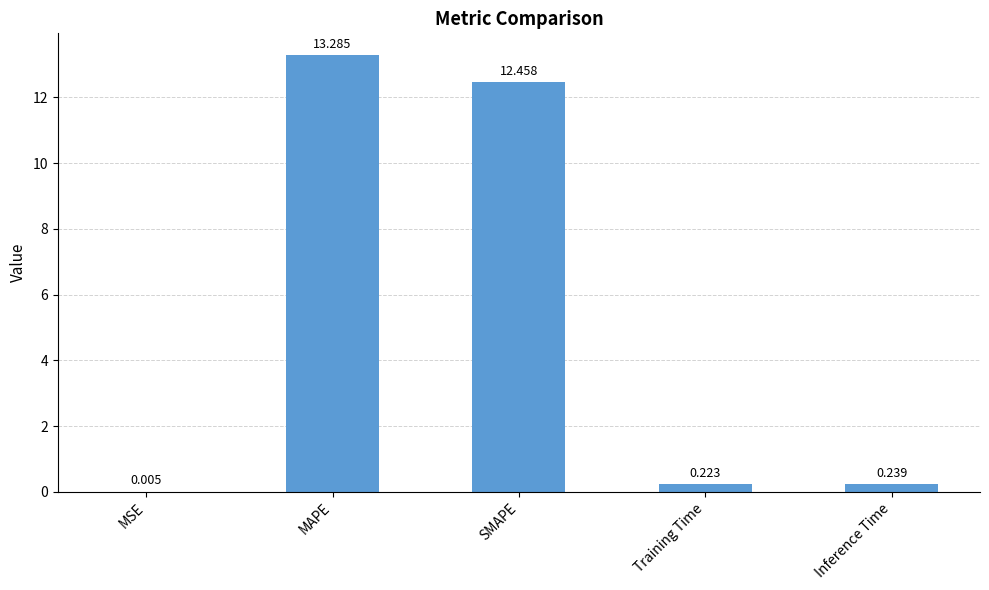

Between Inference Time and SMAPE, which is larger?

SMAPE